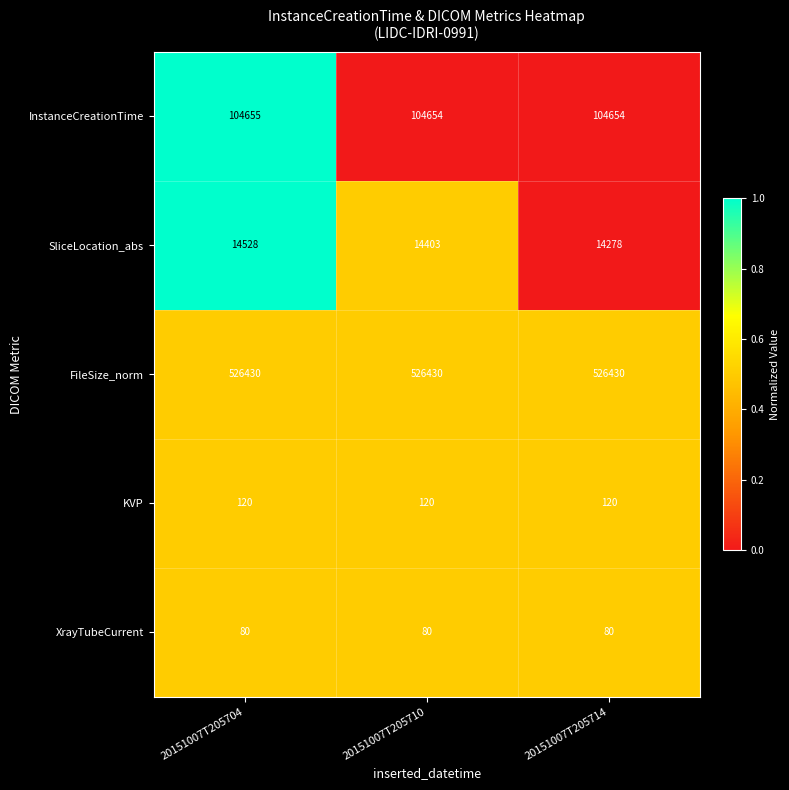

The SliceLocation_abs series shows 4607 at 20151007T205710. True or false?

False